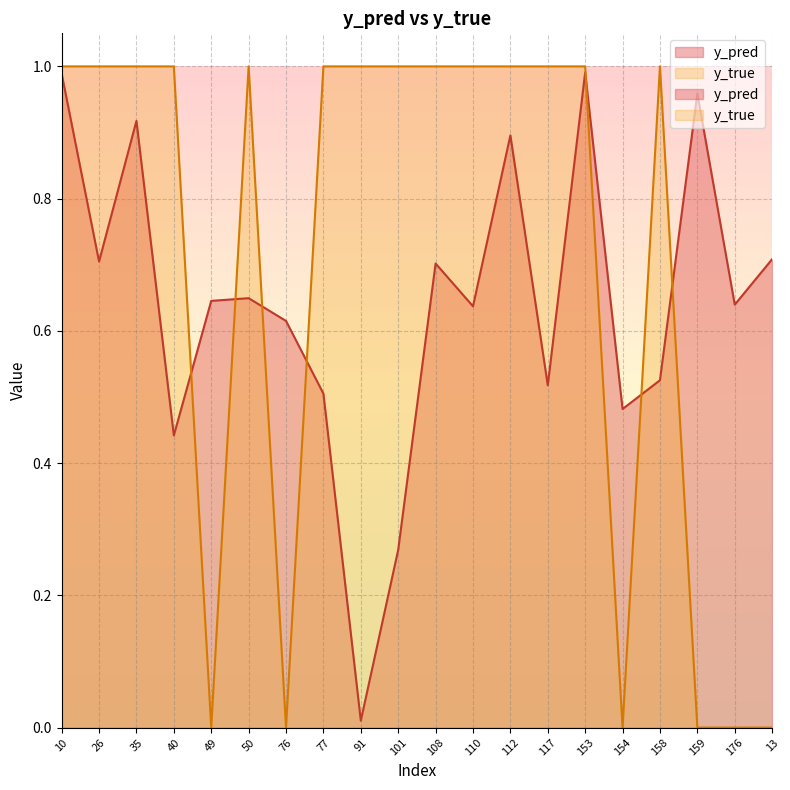

The y_true series shows 1.0 at 77. True or false?

True